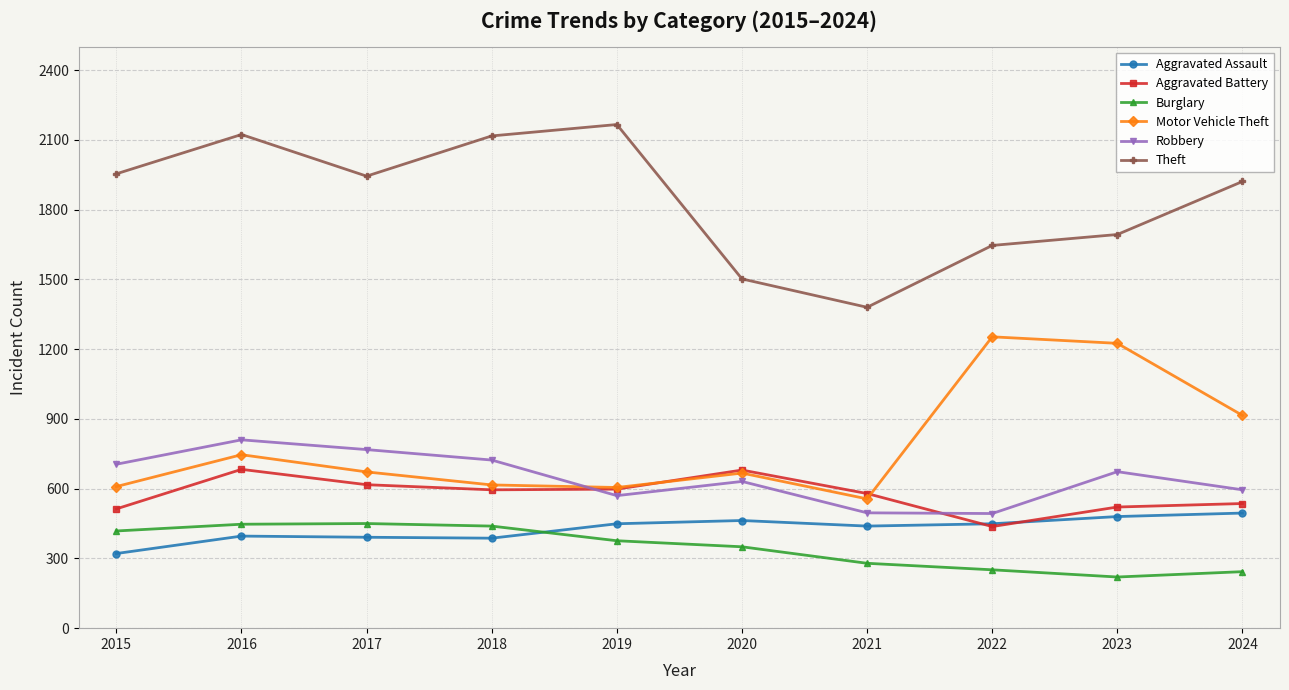

What is the maximum value for Aggravated Battery?

683